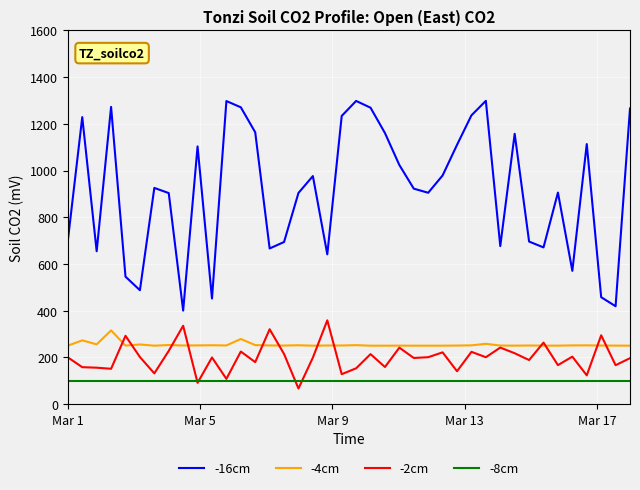

Which series has the largest total across all categories?

-16cm